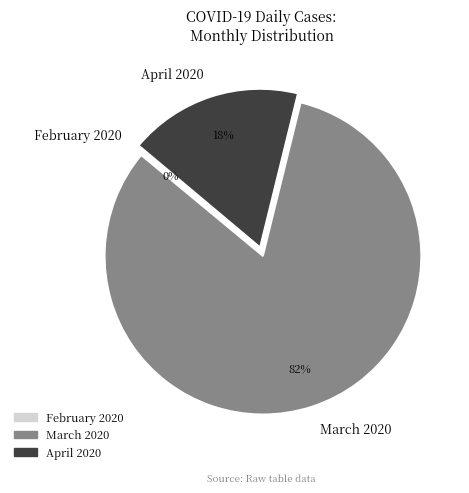

What is the ratio of the value at March 2020 to the value at April 2020?

4.6